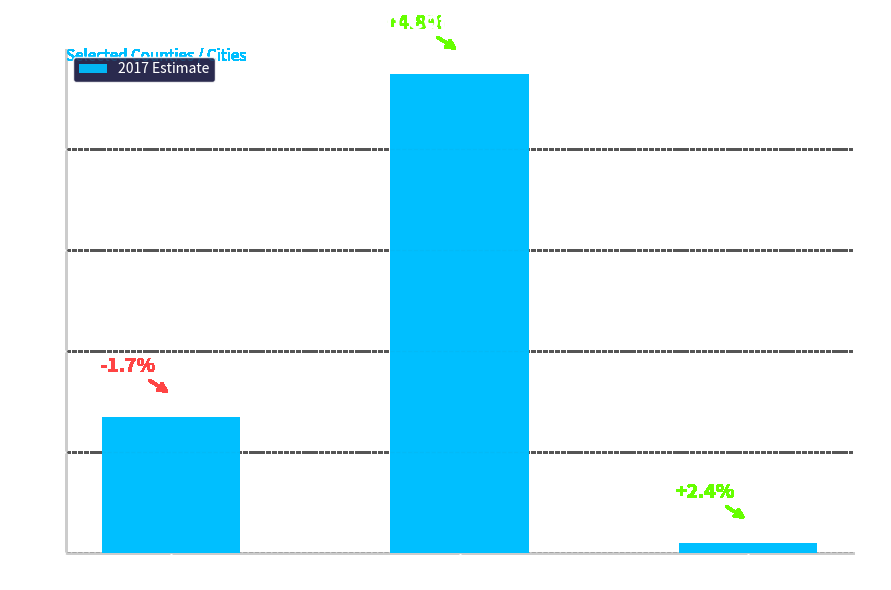

What is the label of the 3rd bar from the right?

Atlantic County